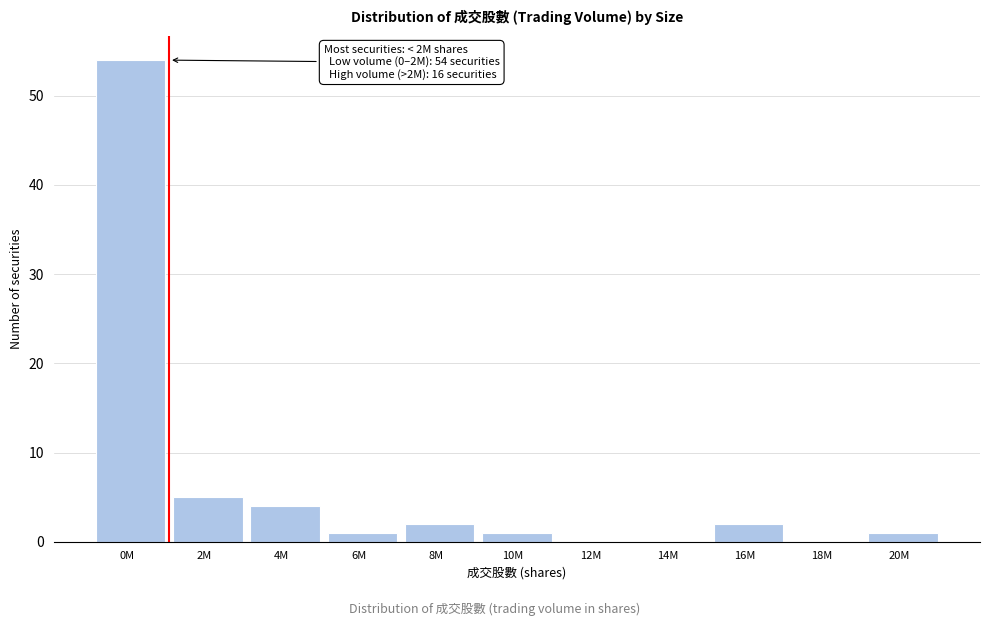

Reading left to right, extract all data points from this chart.

0M=54	2M=5	4M=4	6M=1	8M=2	10M=1	12M=0	14M=0	16M=2	18M=0	20M=1